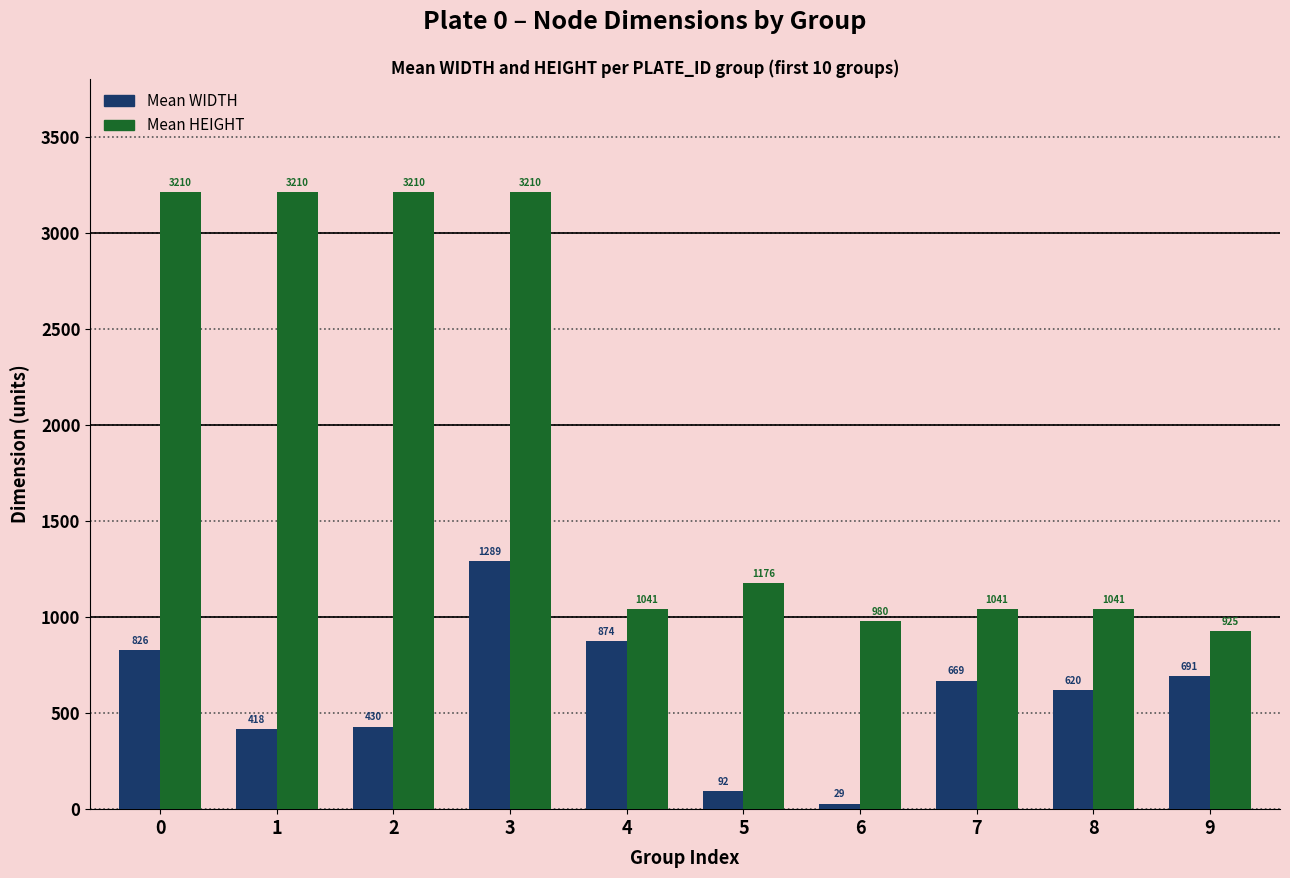

True or false: Mean HEIGHT has a value of 1041 at 4.

True